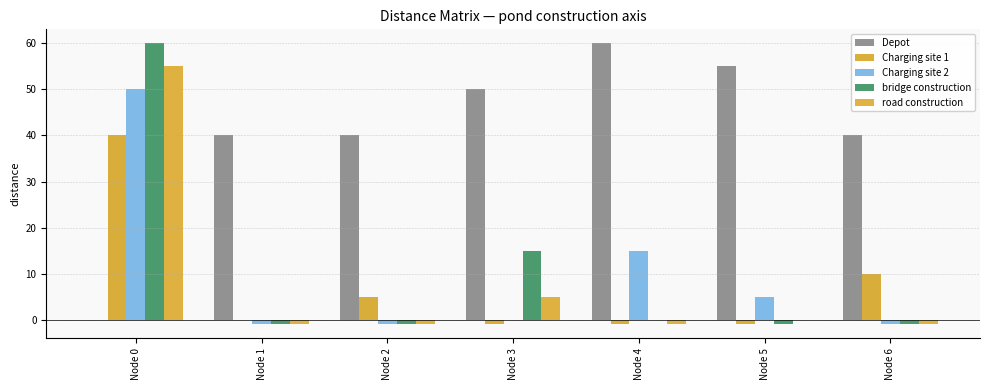

The value of Depot at Node 4 is 60. True or false?

True